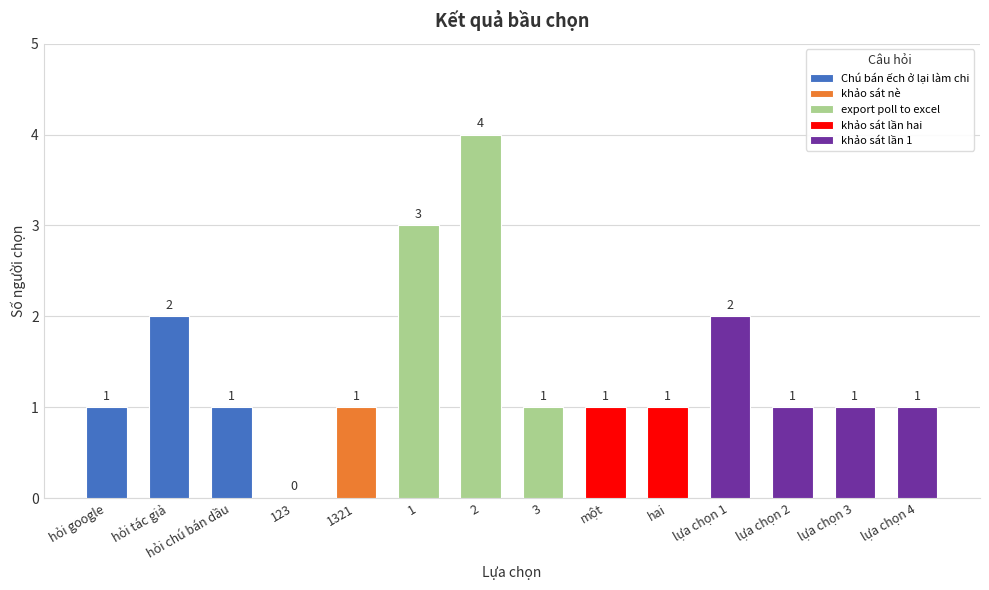

Rank the categories by value from highest to lowest.

2, 1, hỏi tác giả, lựa chọn 1, hỏi google, hỏi chú bán dầu, 1321, 3, một, hai, lựa chọn 2, lựa chọn 3, lựa chọn 4, 123